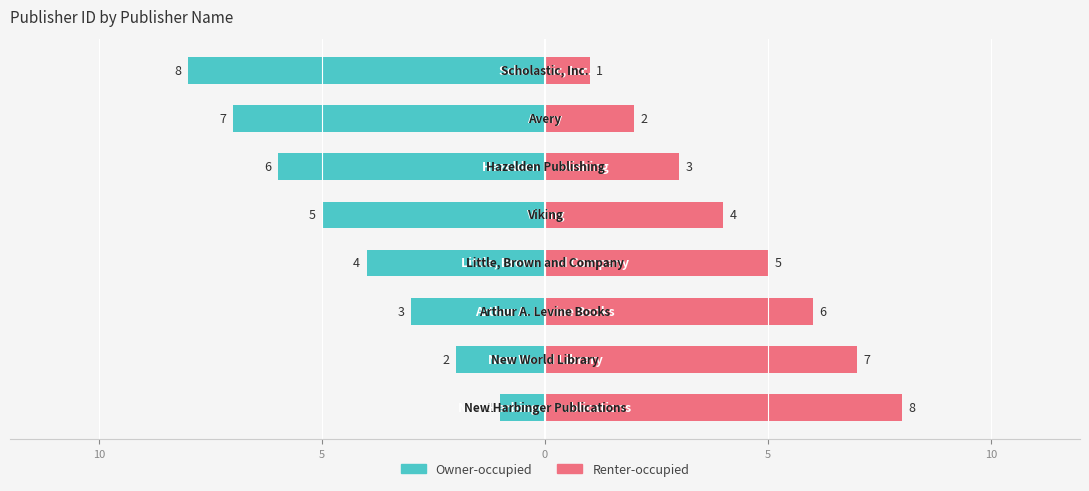

At 0, list the series in order from largest to smallest.

Renter-occupied, Owner-occupied